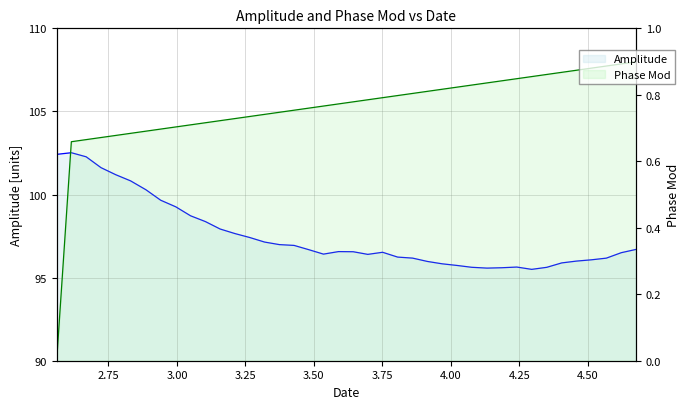

At how many categories does at least one series exceed 24?

40